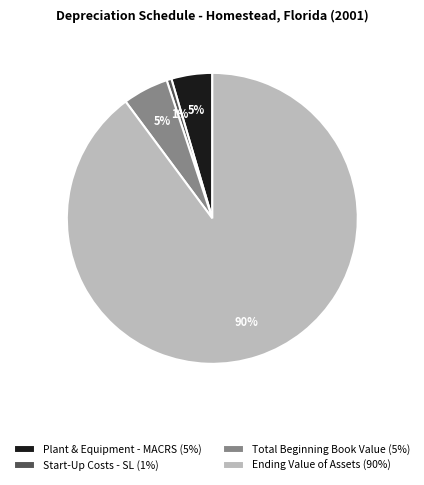

To the nearest percent, what is the average slice percentage?

25%